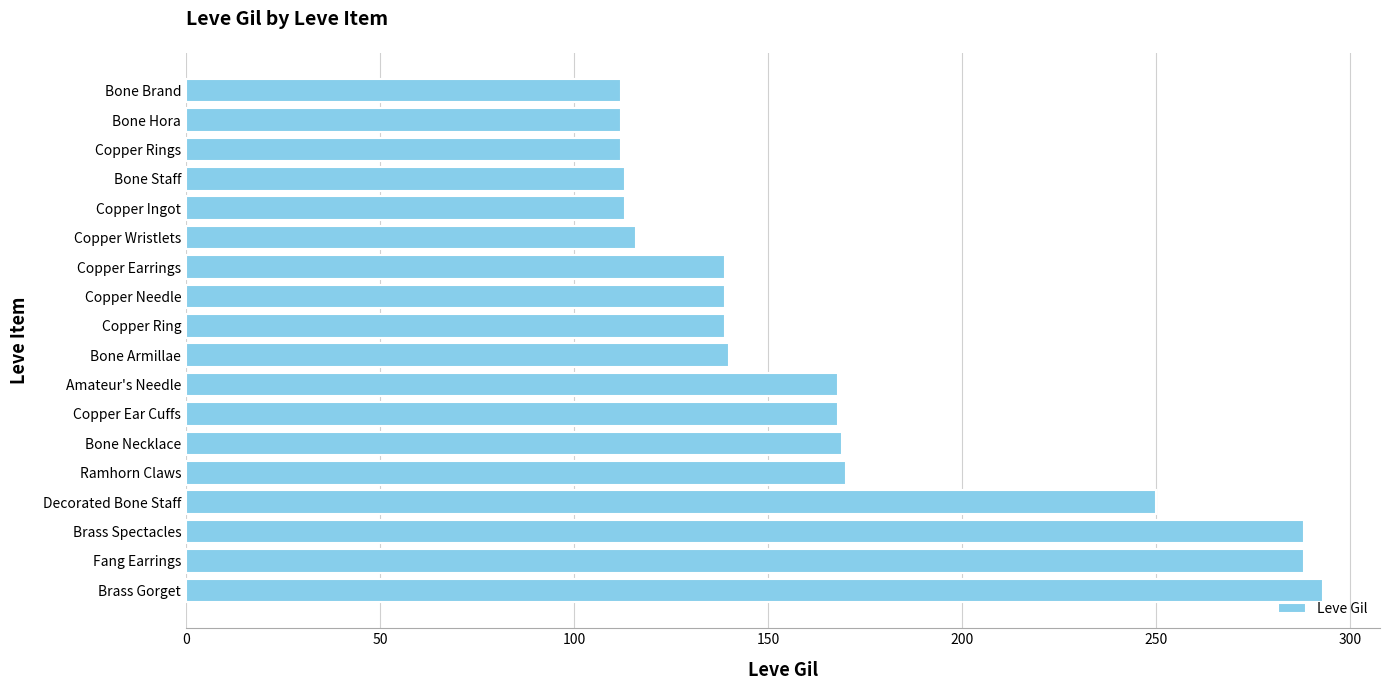

Count the number of categories in the chart.

18